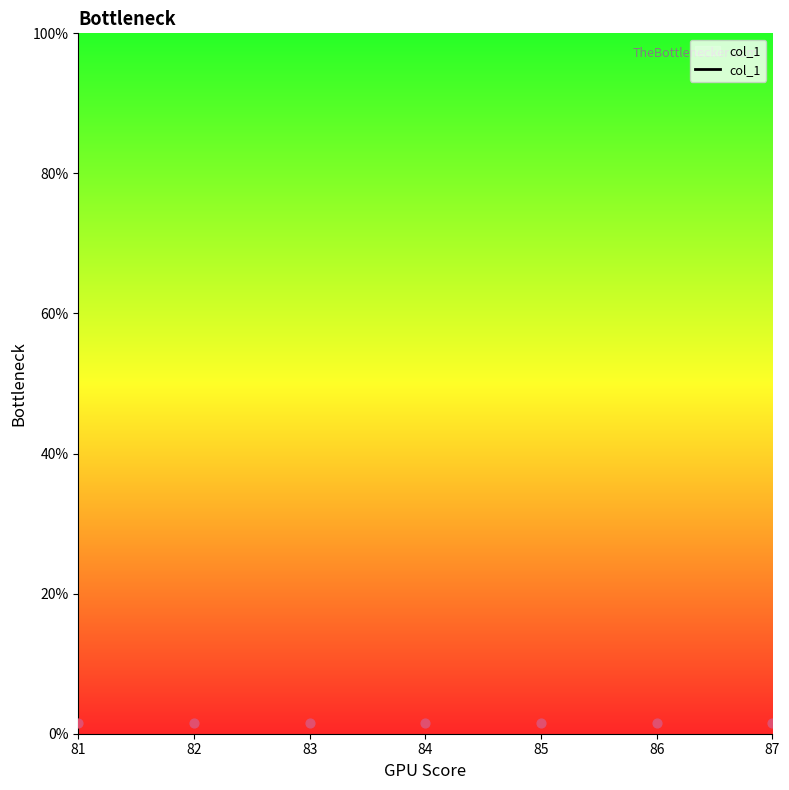

Between 82 and 86, which is larger?

86